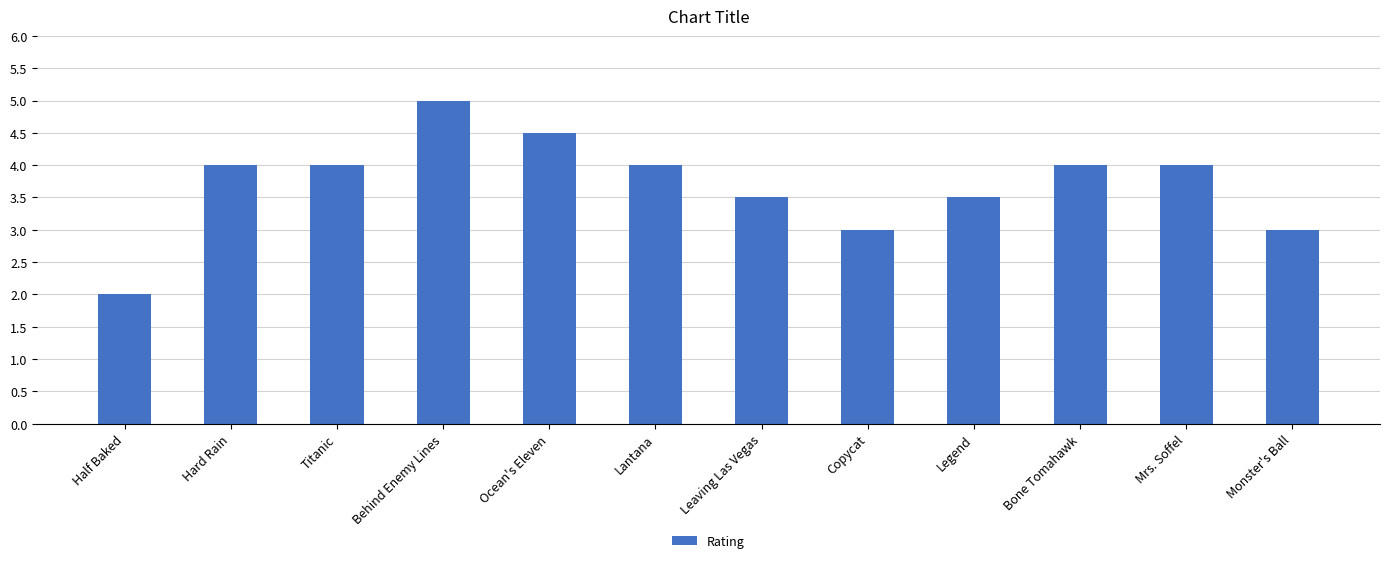

Approximately how many times larger is the value at Leaving Las Vegas compared to Ocean's Eleven?

0.8